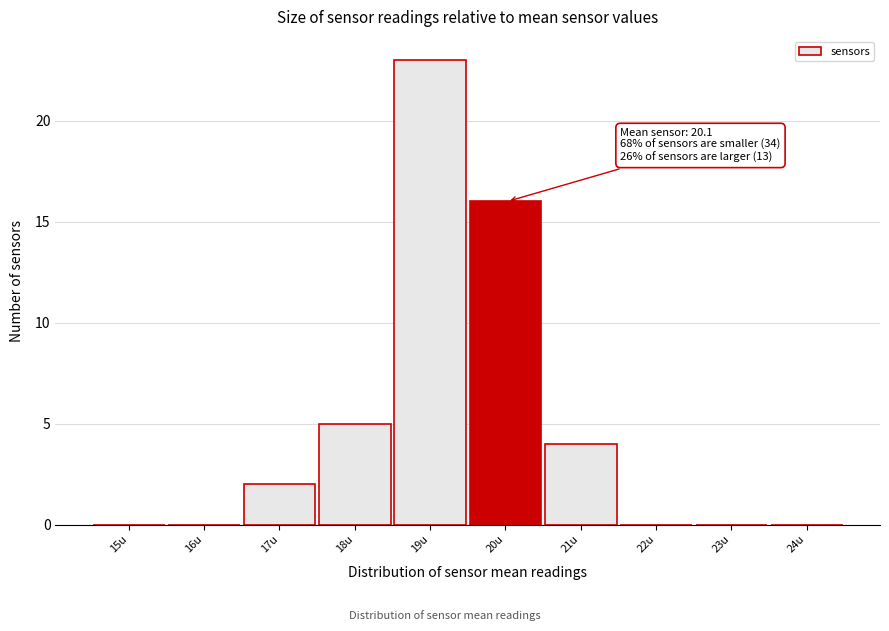

Reading left to right, what are all the values shown in this chart?

15u=0	16u=0	17u=2	18u=5	19u=23	20u=16	21u=4	22u=0	23u=0	24u=0